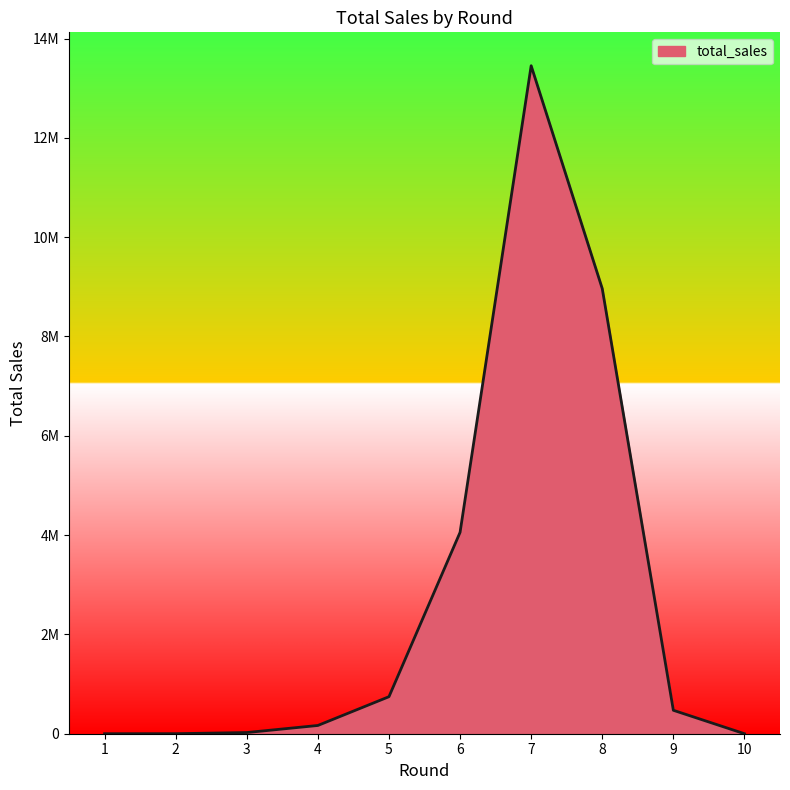

Rank the categories by value from highest to lowest.

7, 8, 6, 5, 9, 4, 3, 2, 10, 1